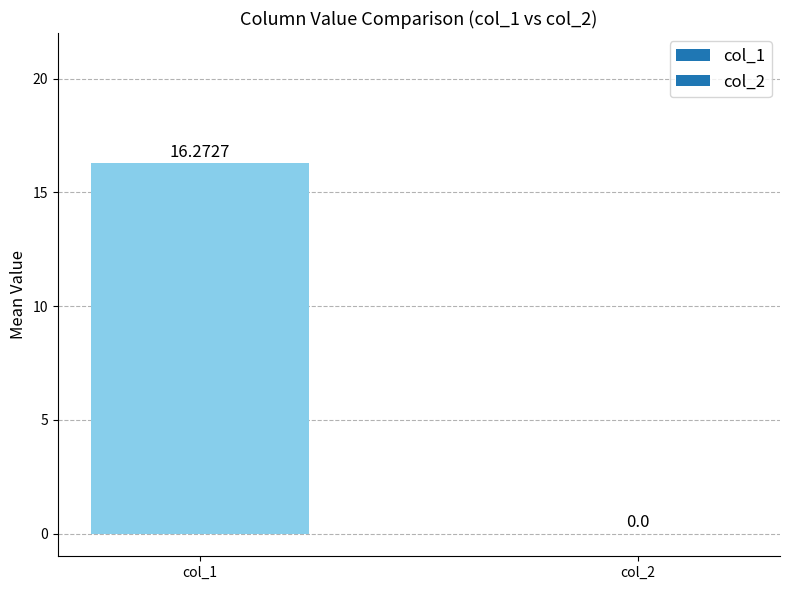

Which has a higher value, col_1 or col_2?

col_1